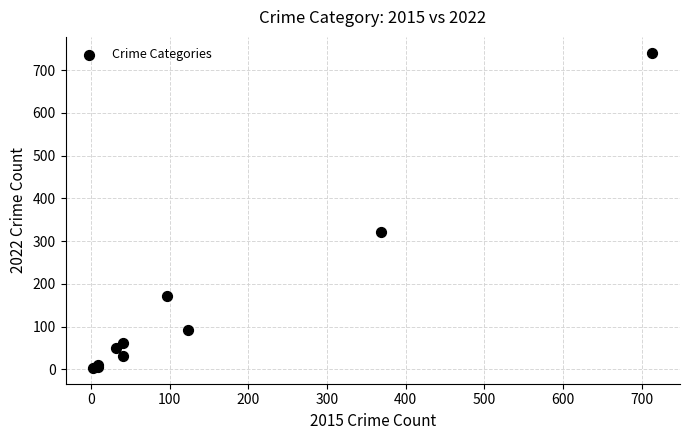

What Y value in the scatter plot is closest to 372?

321